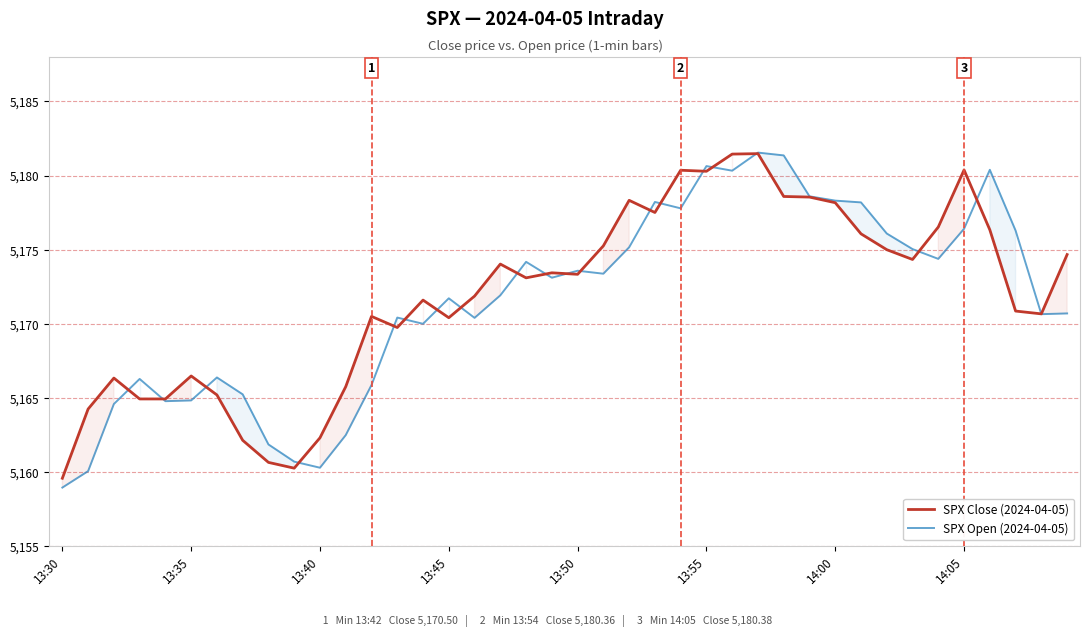

True or false: SPX Open (2024-04-05) has more than 1 interior local peaks.

True